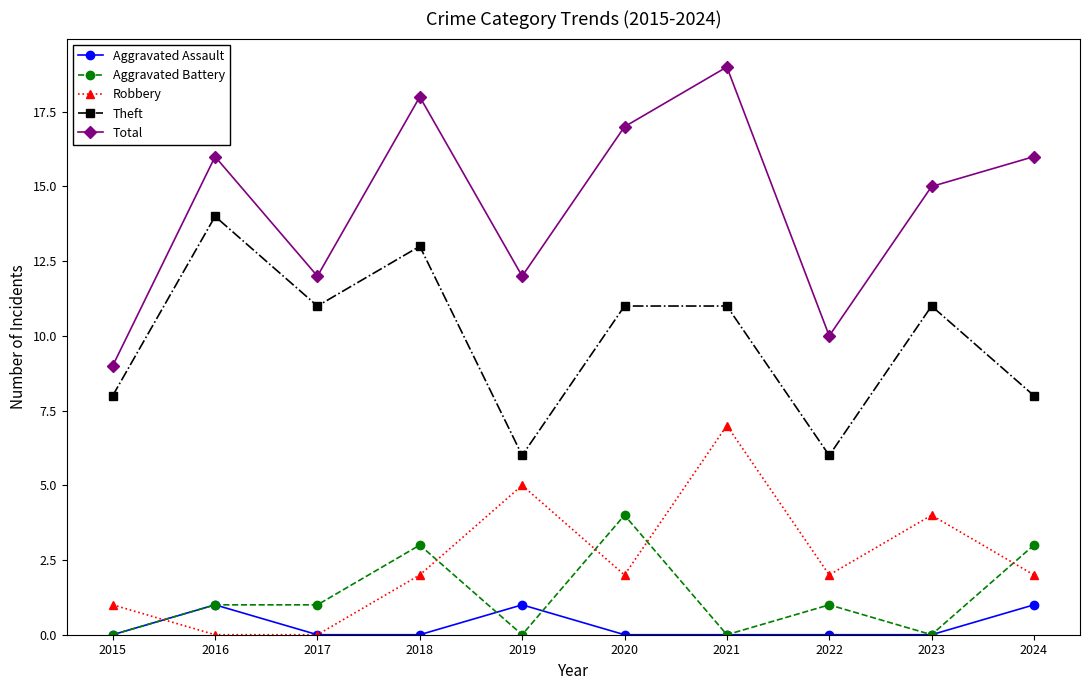

At 2019, list the series in order from largest to smallest.

Total, Theft, Robbery, Aggravated Assault, Aggravated Battery